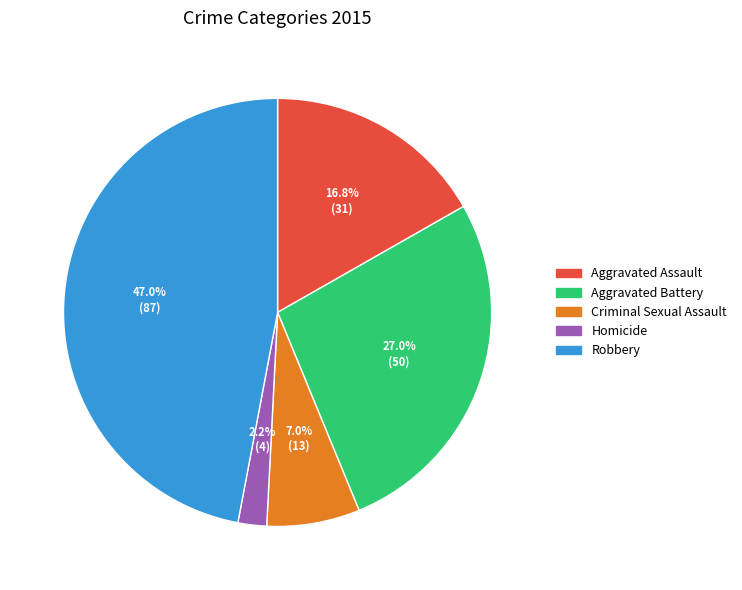

To the nearest percent, what is the difference between the largest and smallest slice percentages?

45%